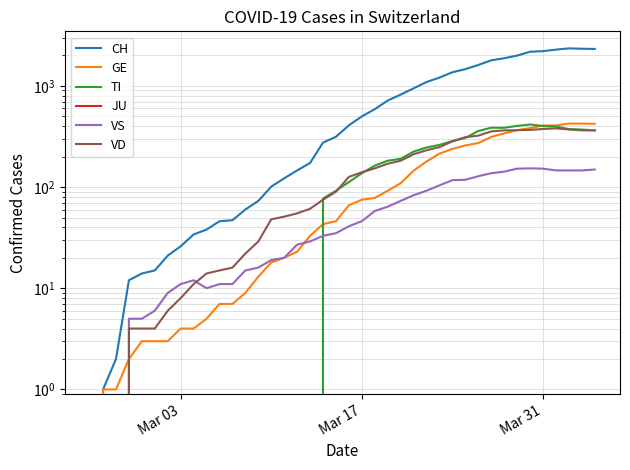

The value of GE at 11 is 4. True or false?

False